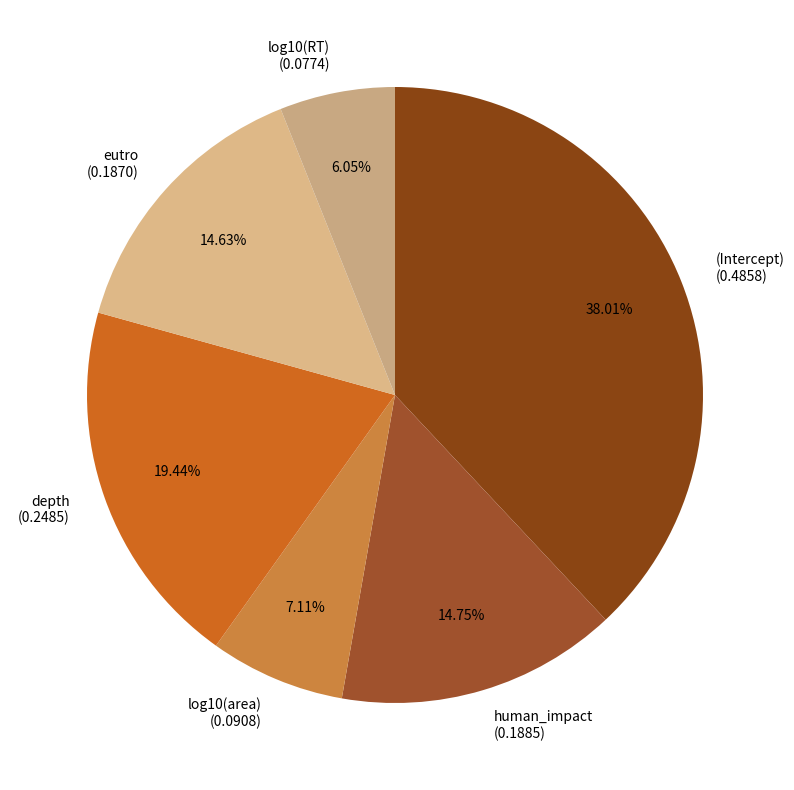

True or false: eutro accounts for 2% of the total.

False